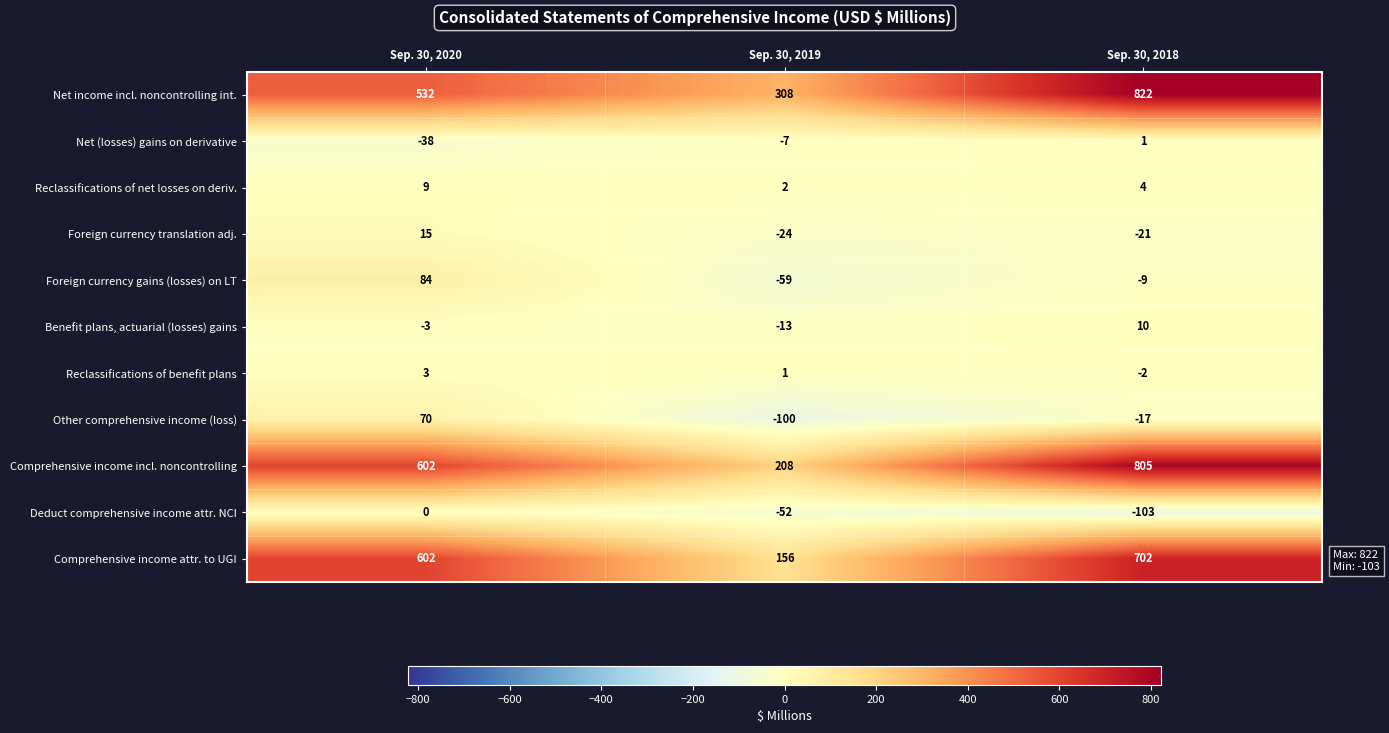

Which series has the largest range (max minus min)?

Comprehensive income incl. noncontrolling